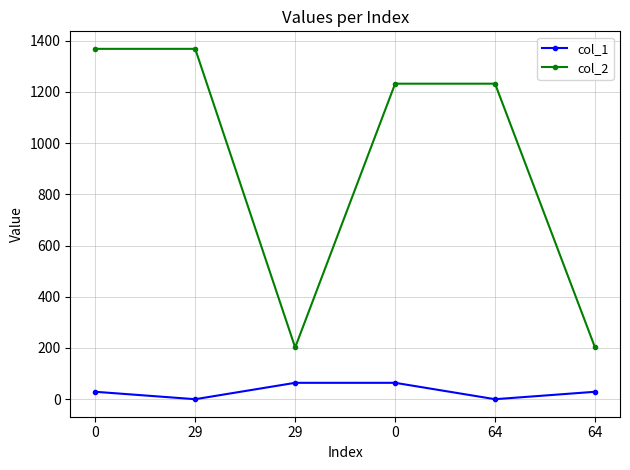

What are all the series names shown in the legend?

col_1, col_2